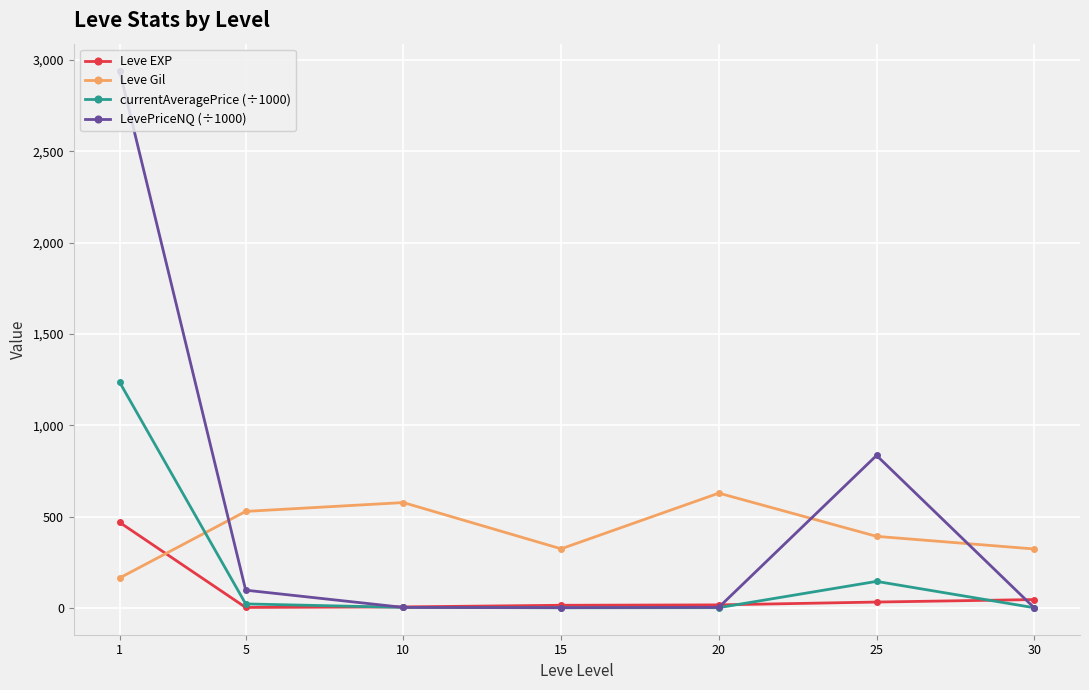

What is the value of the LevePriceNQ (÷1000) point at the 2nd from the left?

96.9